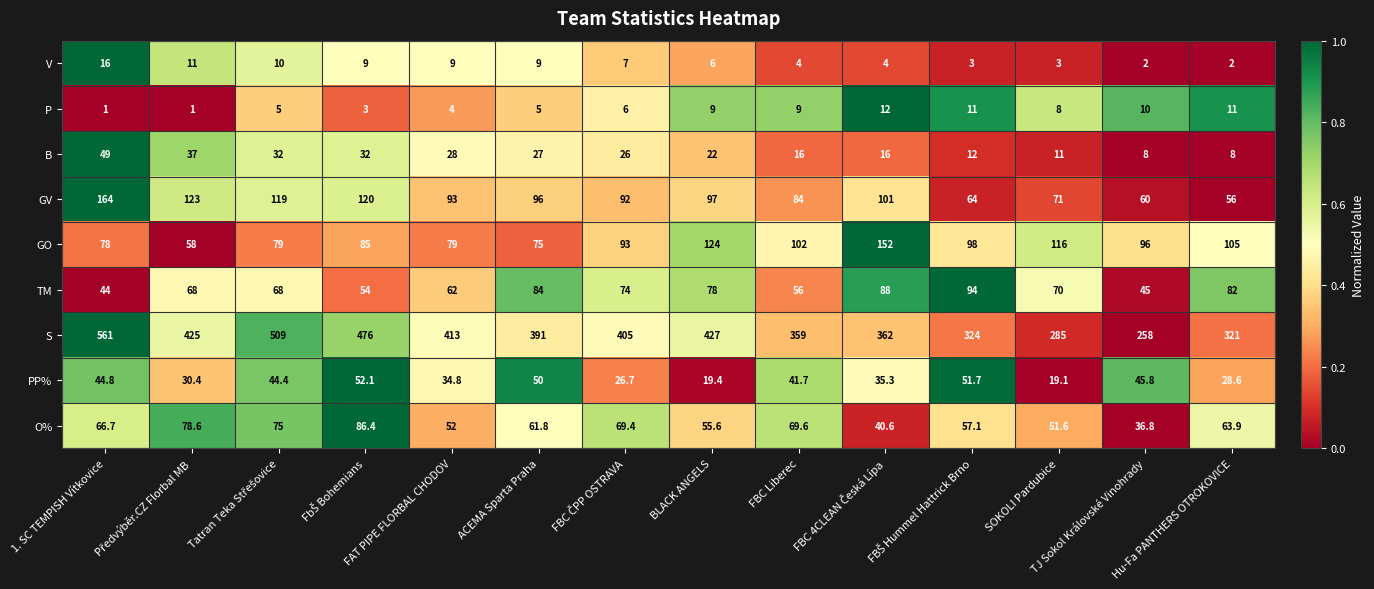

At which label is O% closest to 61?

ACEMA Sparta Praha